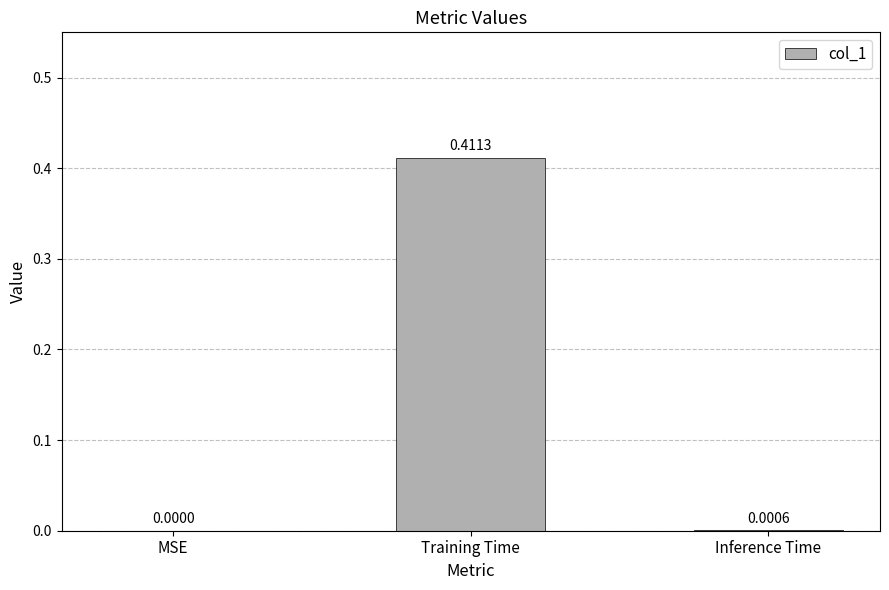

Between Training Time and MSE, which is larger?

Training Time